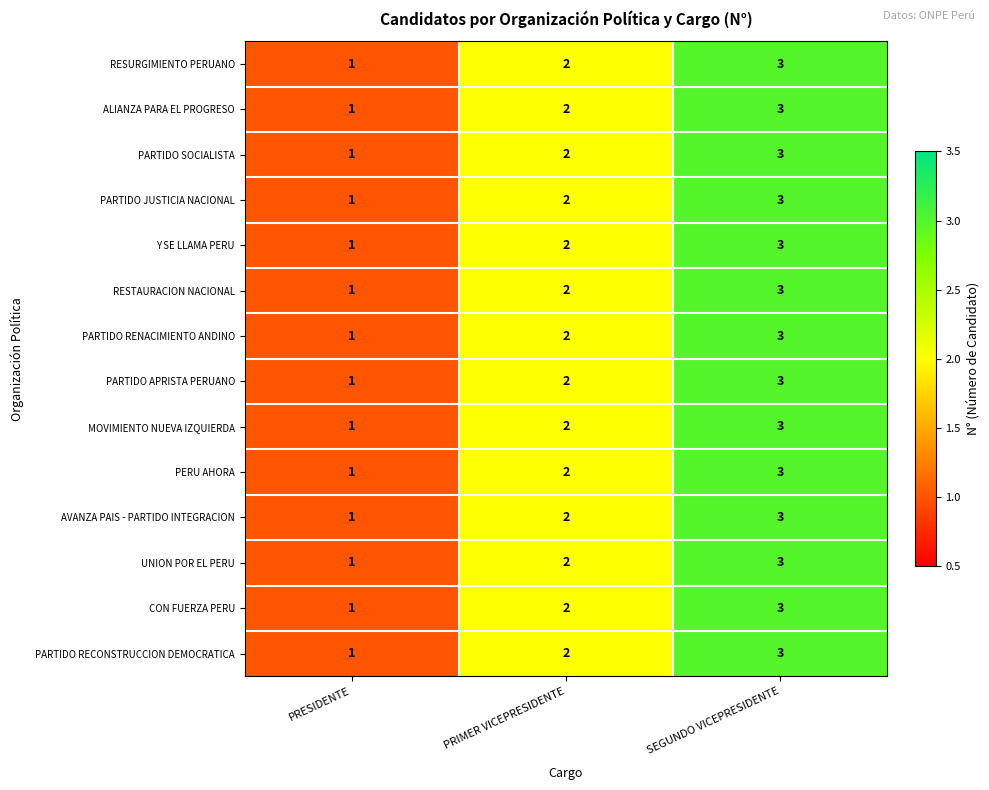

What is the total value across all series at PRESIDENTE?

14